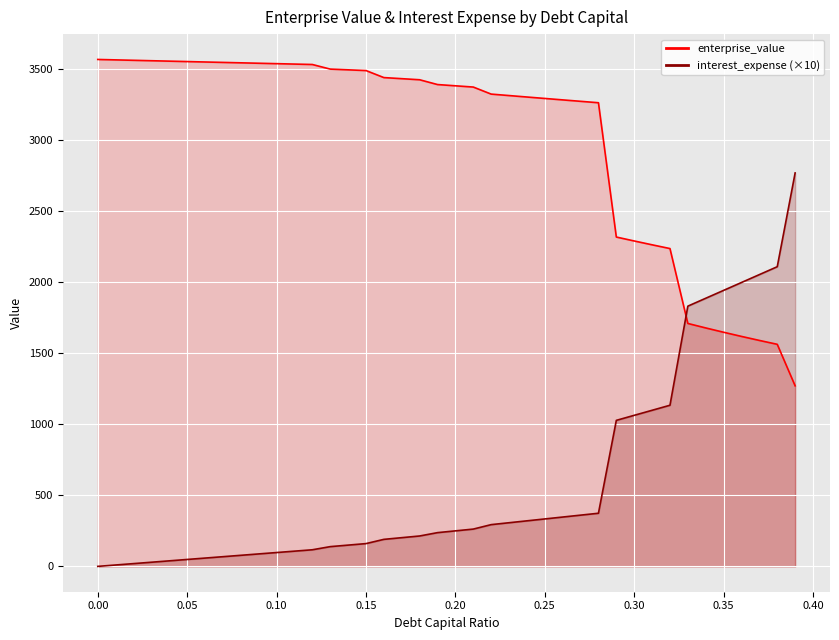

After their last crossing, which series has the higher values: enterprise_value or interest_expense?

interest_expense